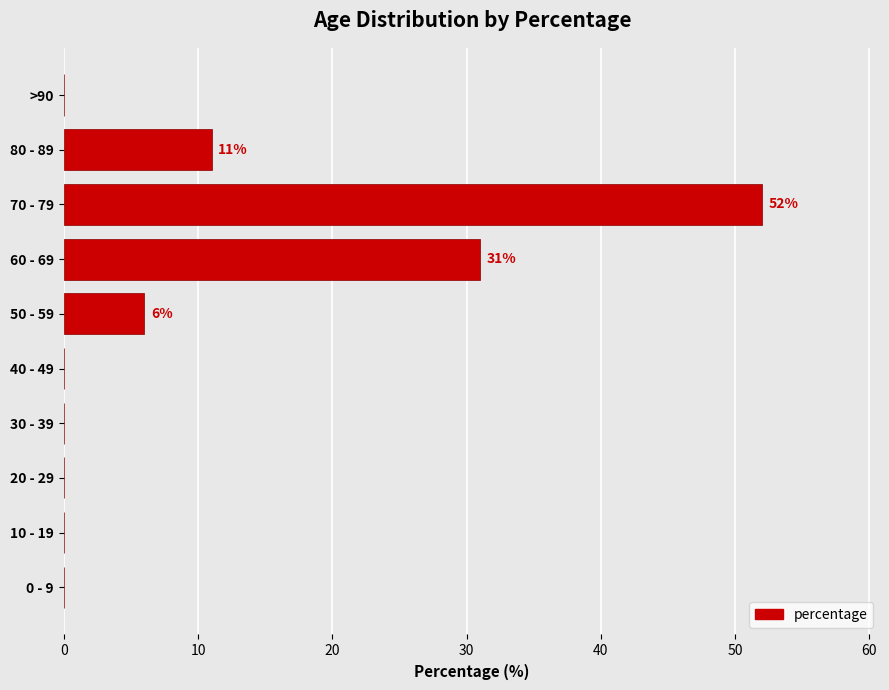

What is the greatest value displayed?

52